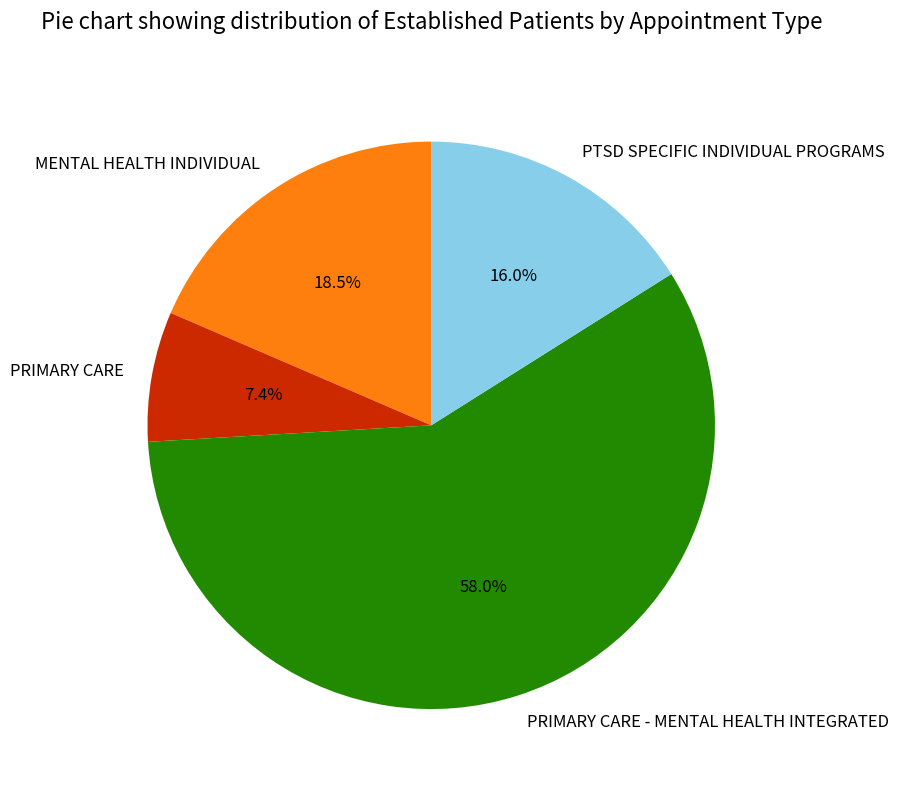

Does PRIMARY CARE account for over 50% of the chart?

No